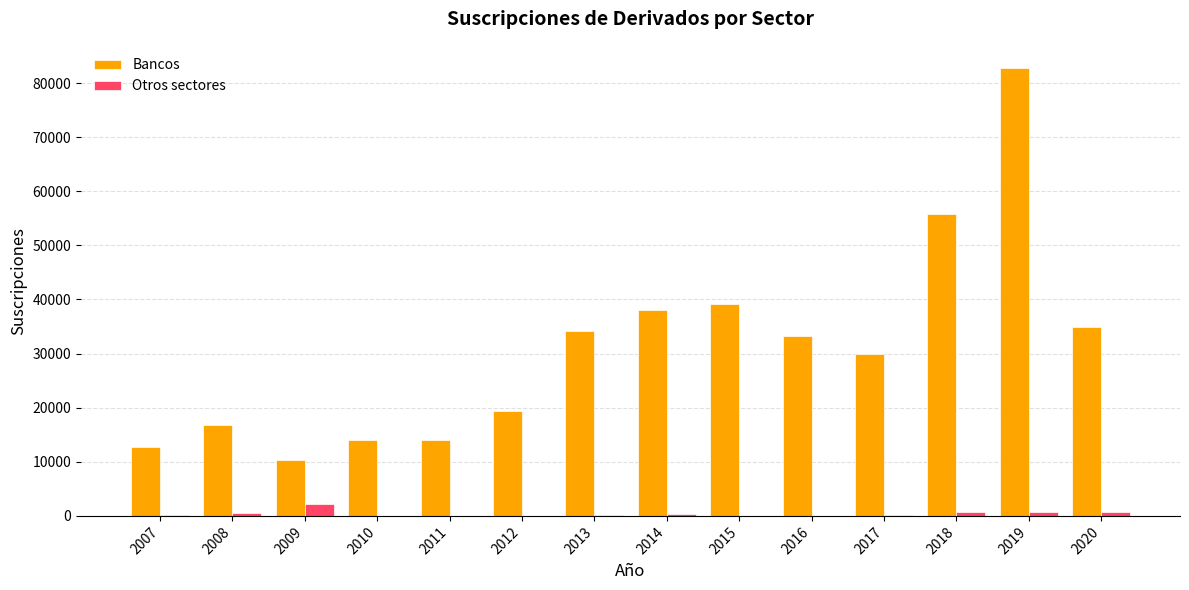

Which series changed the most between 2008 and 2014?

Bancos